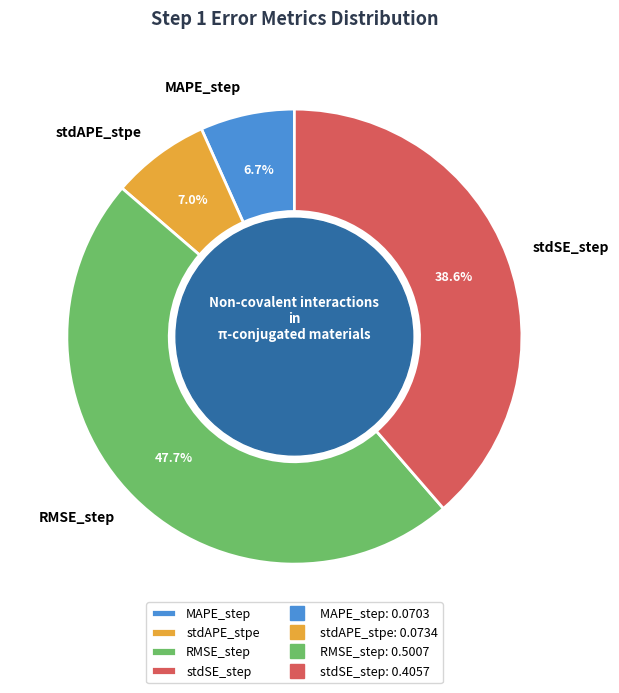

Which has a higher value, MAPE_step or stdSE_step?

stdSE_step